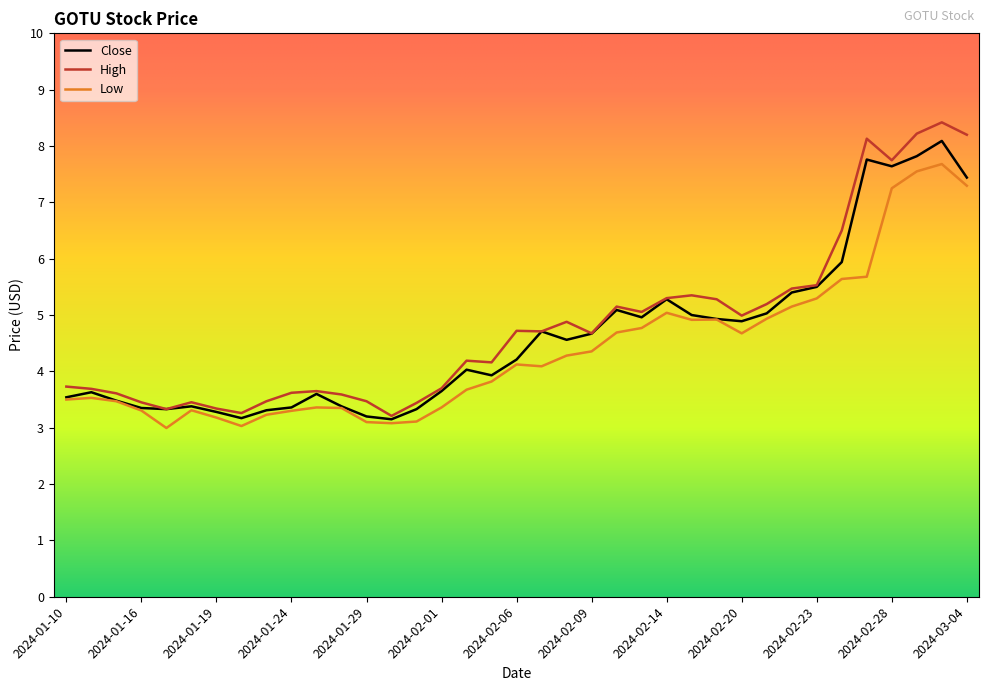

Count the number of data series in this chart.

3